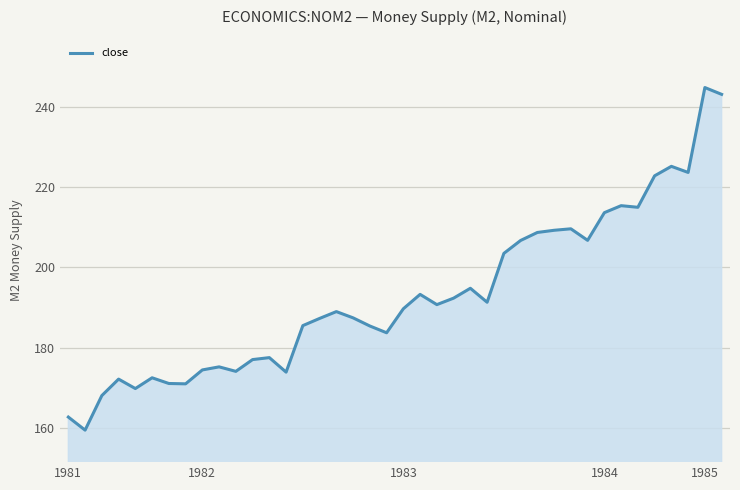

What is the minimum value shown in the chart?

159.4